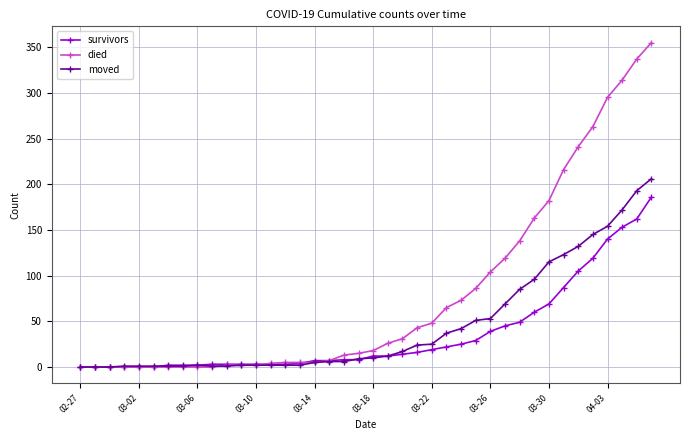

Which series has the widest spread of values?

died